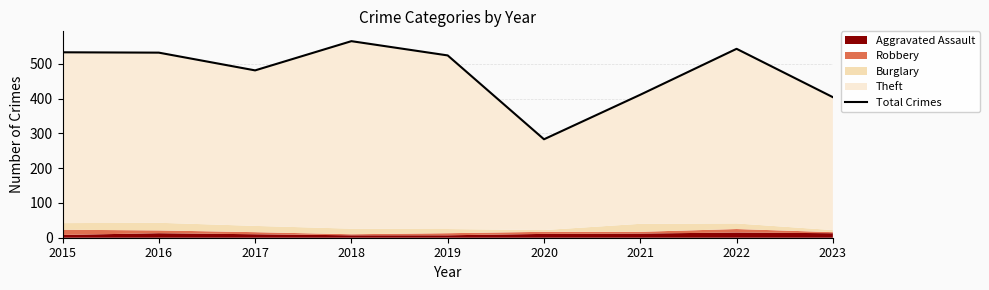

What is the change in value from 2021 to 2023?

-7